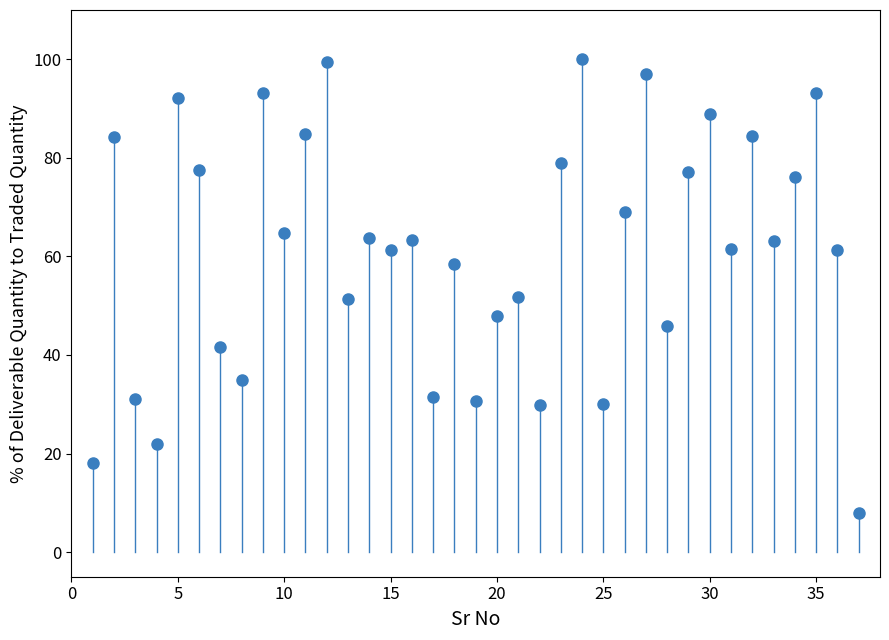

What is the range of Y values (max minus min)?

92.1